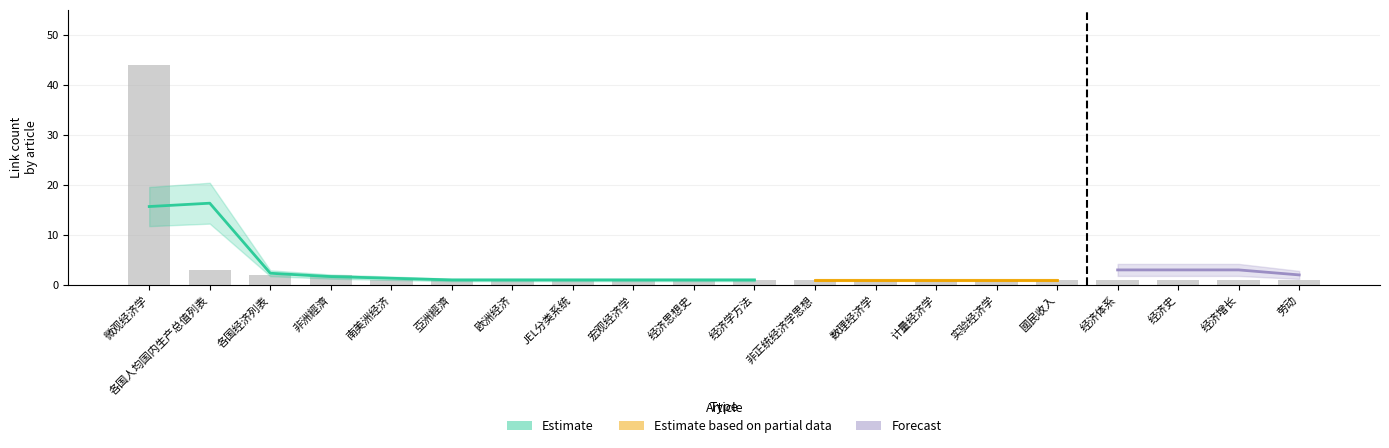

Which series has the widest spread of values?

Estimate